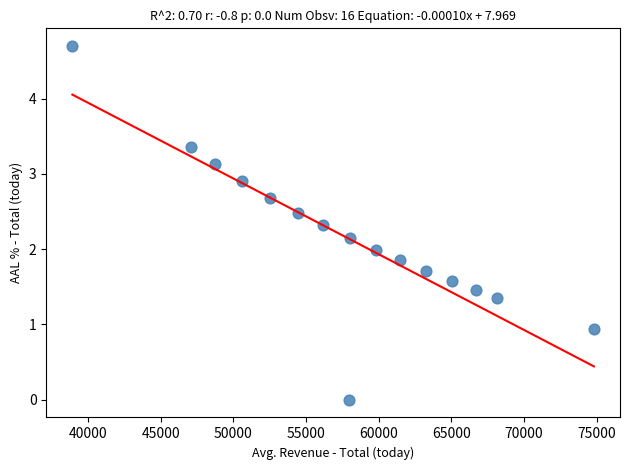

What is the range of X values (max minus min)?

35897.3